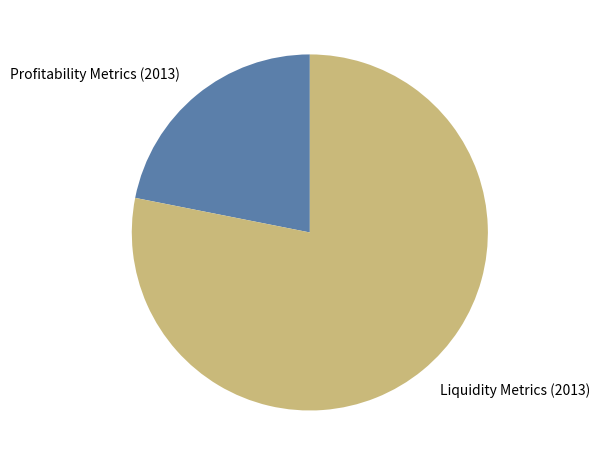

Do Profitability Metrics (2013) and Liquidity Metrics (2013) together represent more than half of the pie?

Yes